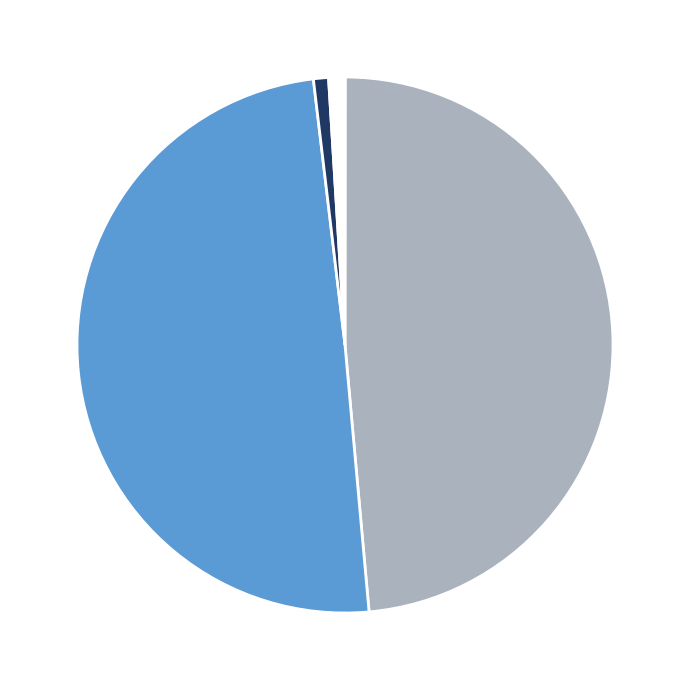

Does any single category account for the majority?

No